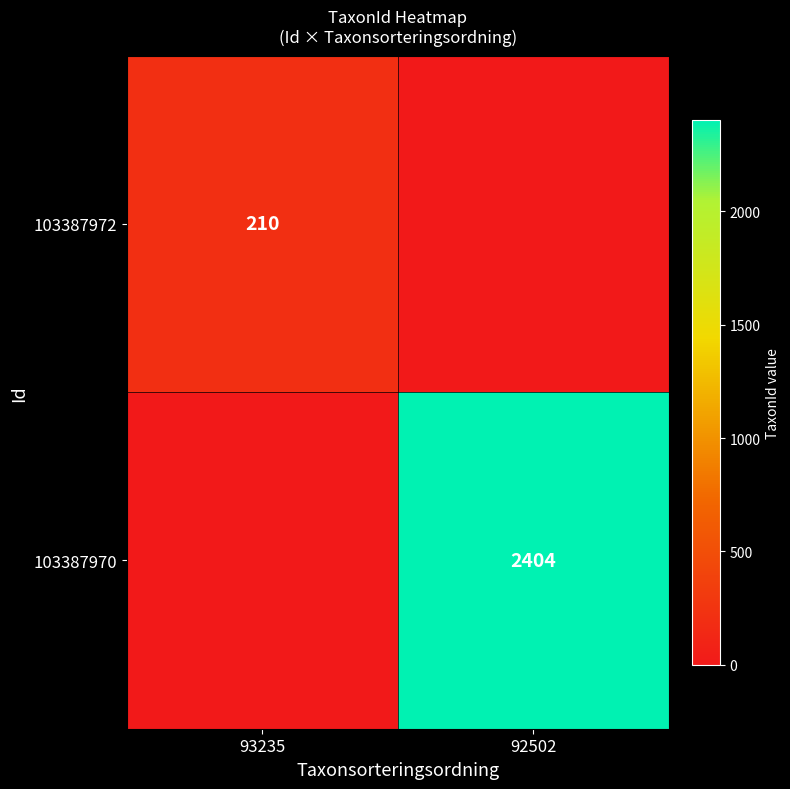

Is it true that 103387972 equals 45 at 93235?

False